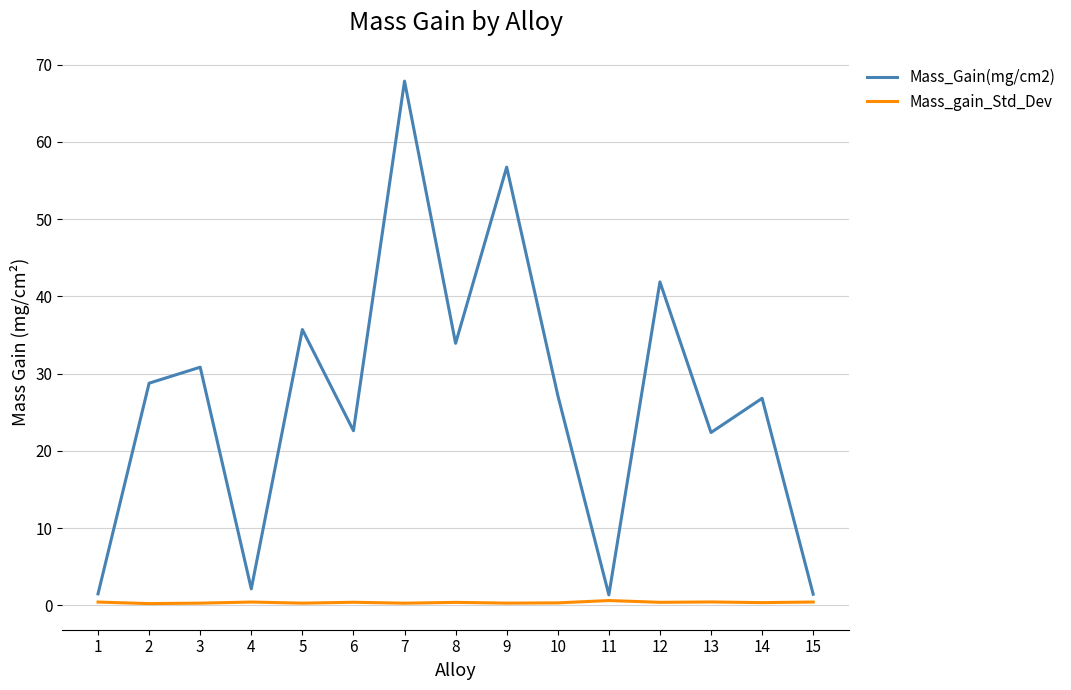

The value of Mass_Gain(mg/cm2) at 2 is 28.8. True or false?

True